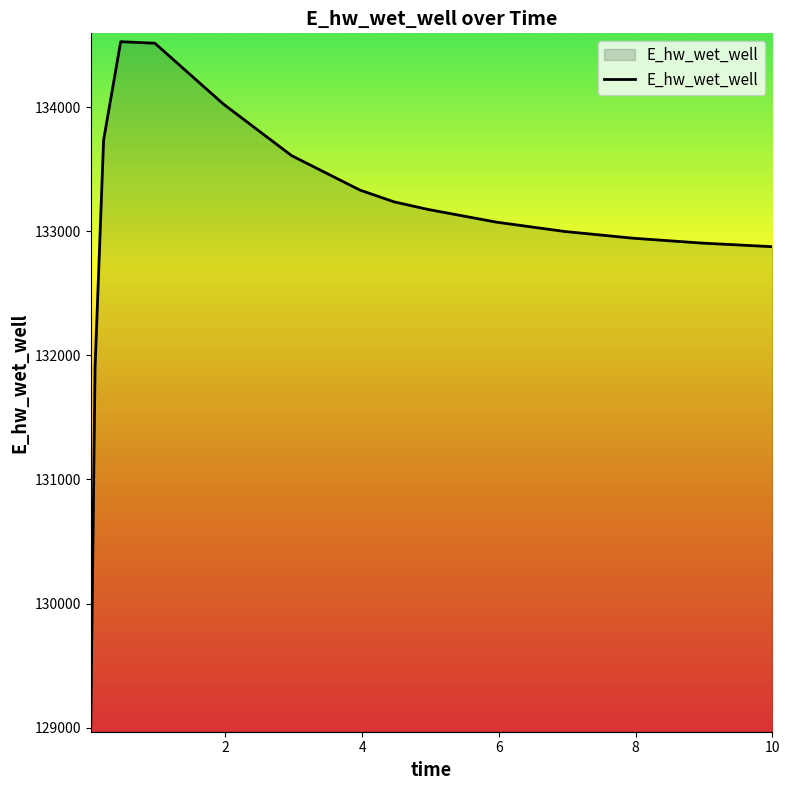

What is the difference between the maximum and minimum values?

5493.8